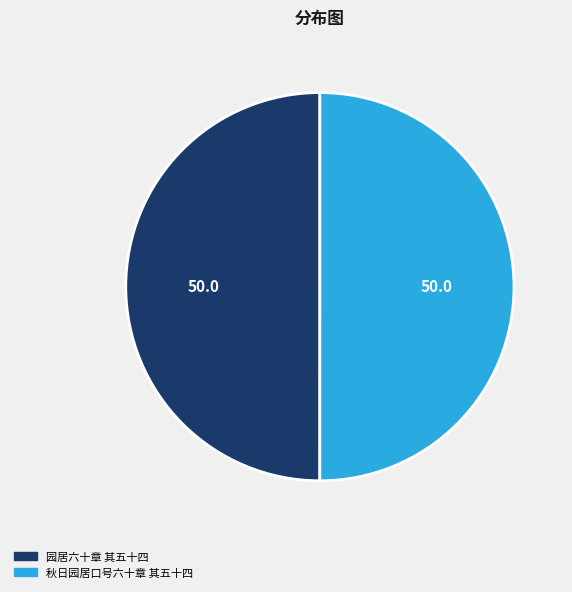

True or false: 园居六十章 其五十四 accounts for 50% of the total.

True